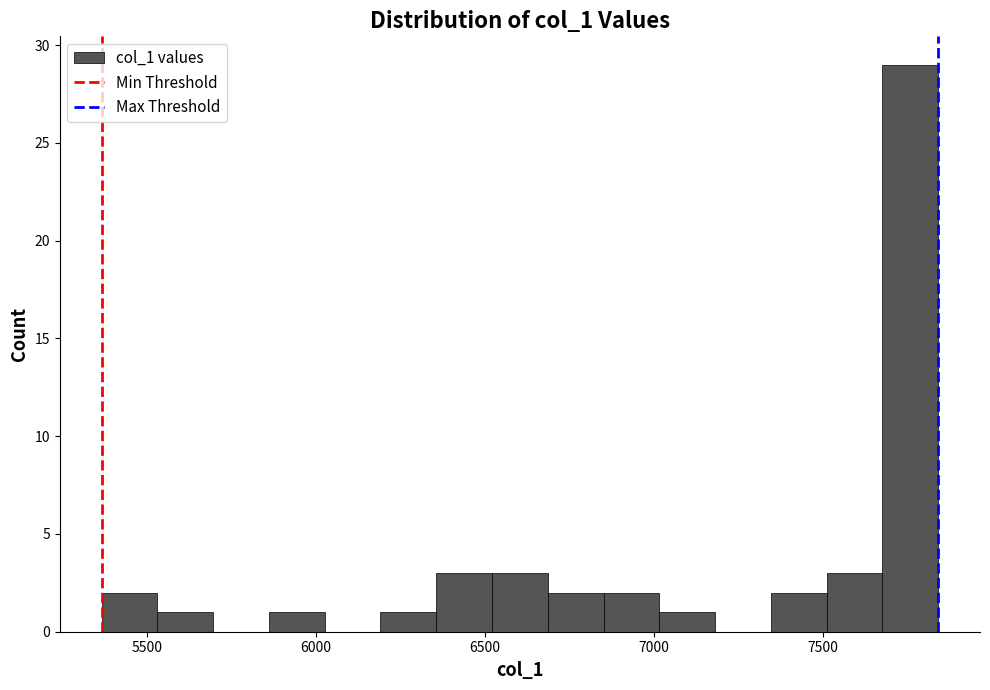

Read against the x-axis, roughly where is the centre of the tallest bar?

7750